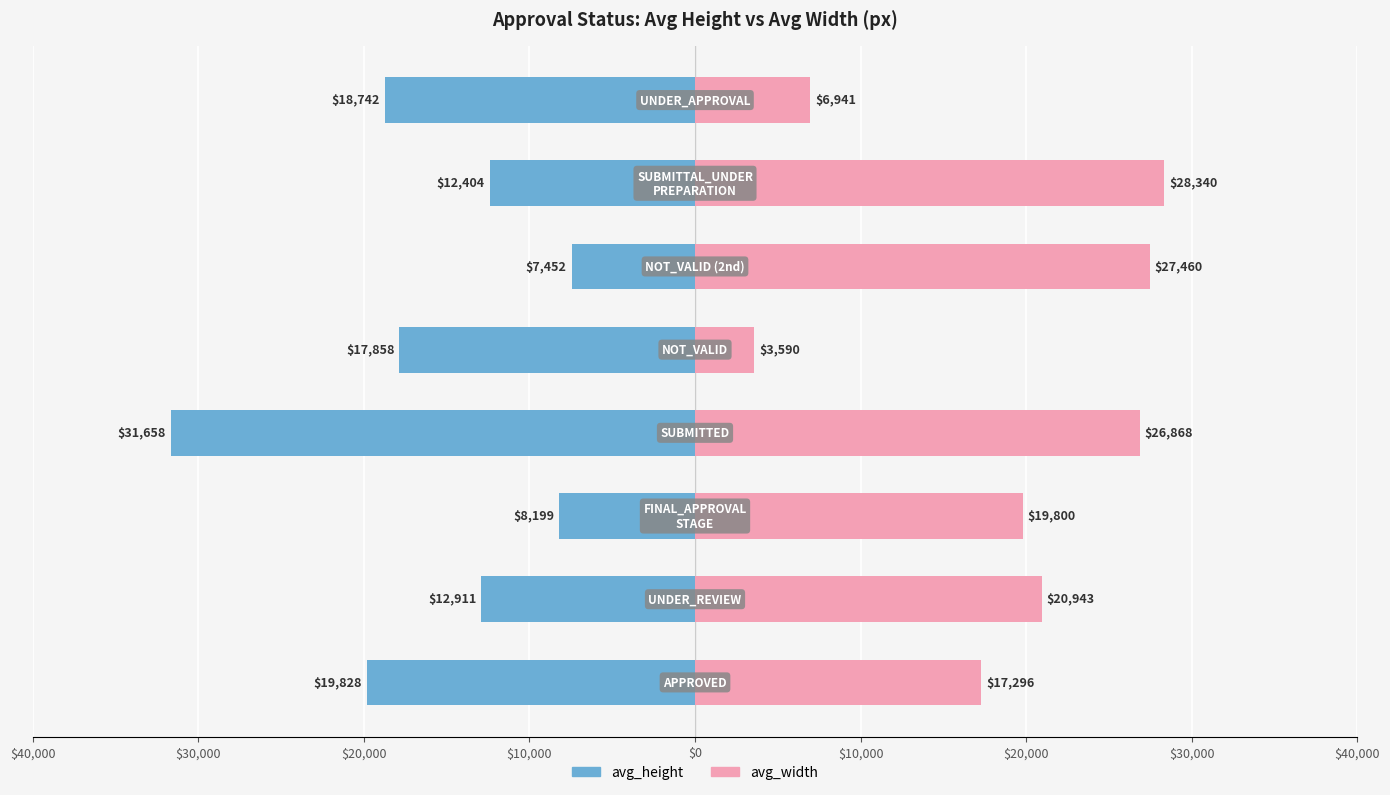

Reading left to right, what are all the values shown in this chart?

avg_height: -19828	-12911	-8199	-31658	-17858	-7452	-12404	-18742
avg_width: 17296	20943	19800	26868	3590	27460	28340	6941